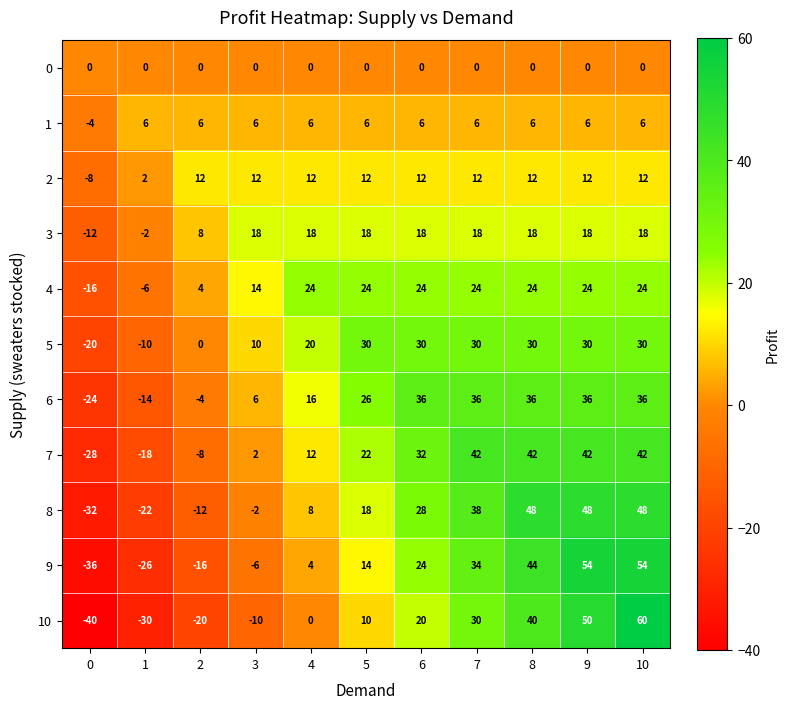

True or false: 5 has a value of -11 at 0.

False